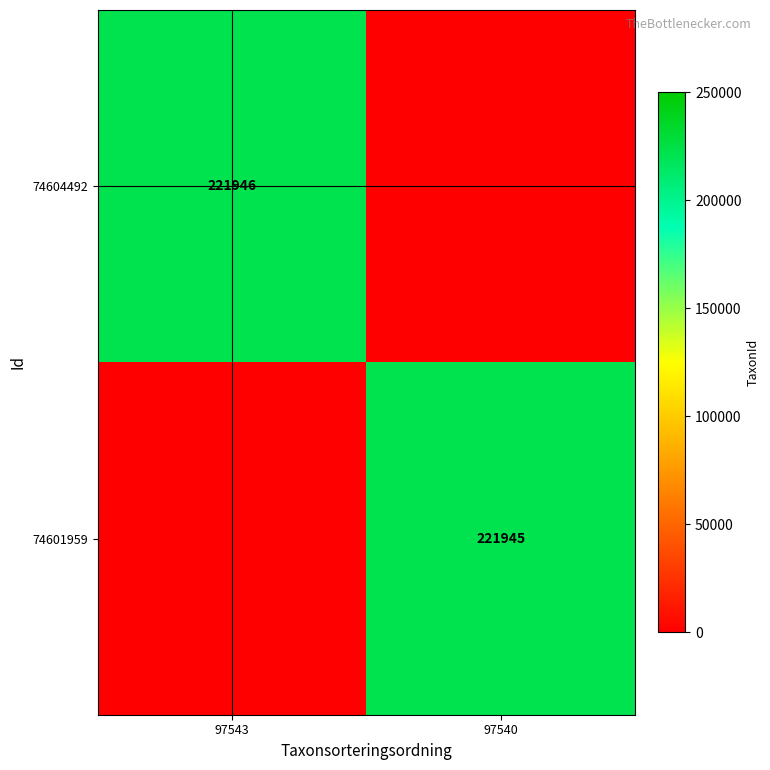

True or false: 74604492 has a value of 149586 at 97543.

False